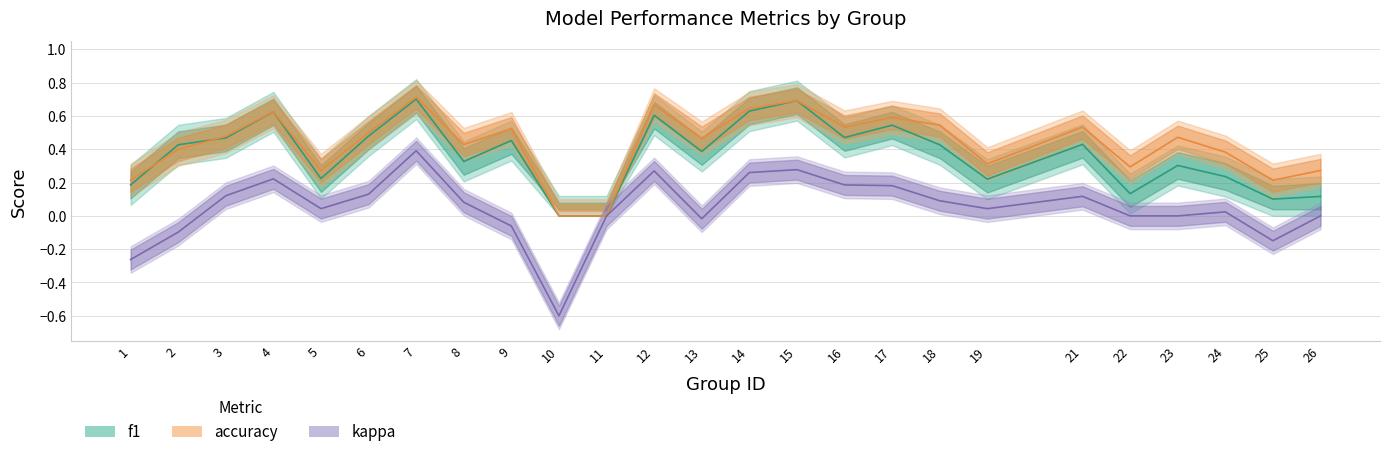

What is the difference between the second highest and second lowest values in the f1 series?

0.7